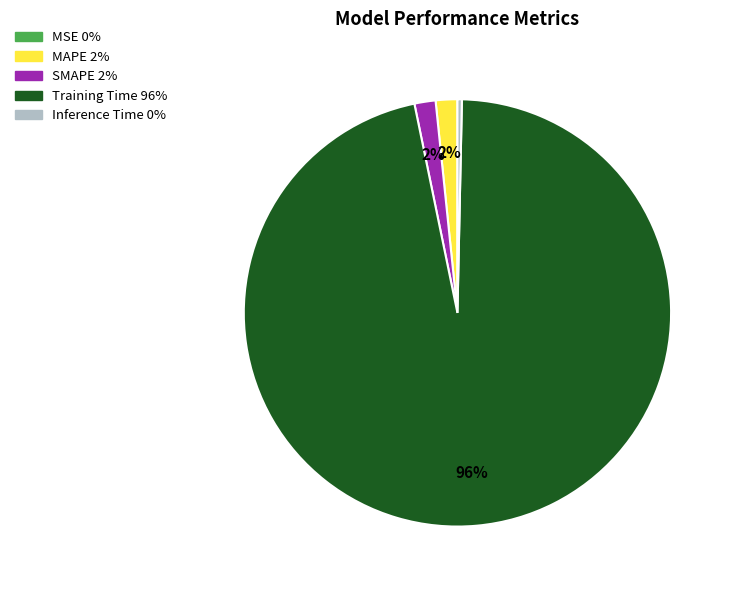

To the nearest percent, what percentage of the pie is SMAPE?

2%